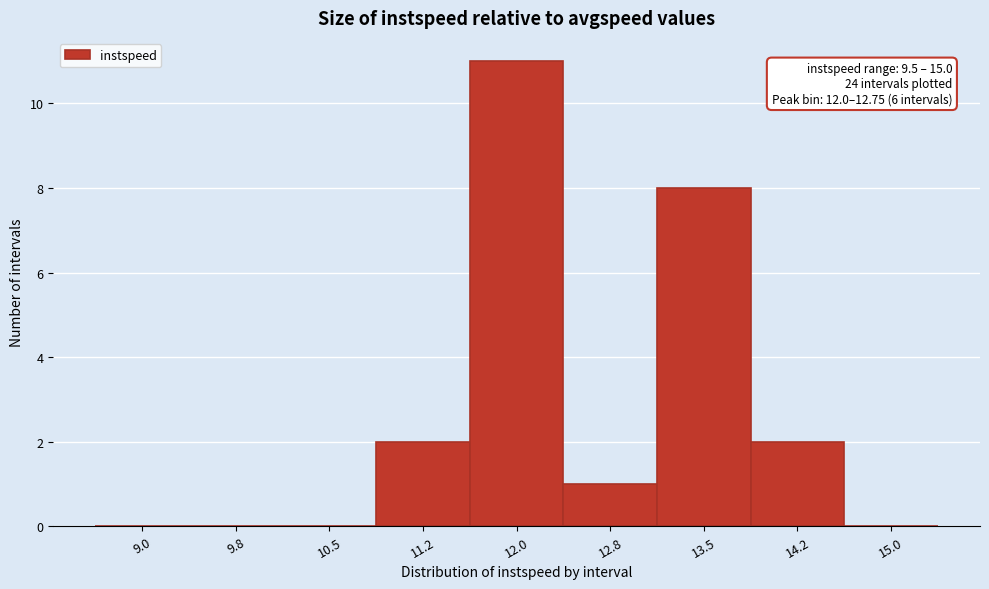

Reading right to left, extract all data points from this chart.

15.0=0	14.2=2	13.5=8	12.8=1	12.0=11	11.2=2	10.5=0	9.8=0	9.0=0